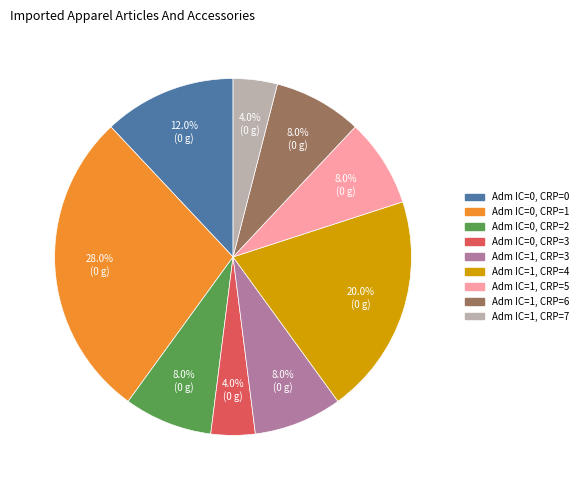

Is there a majority slice in this chart?

No